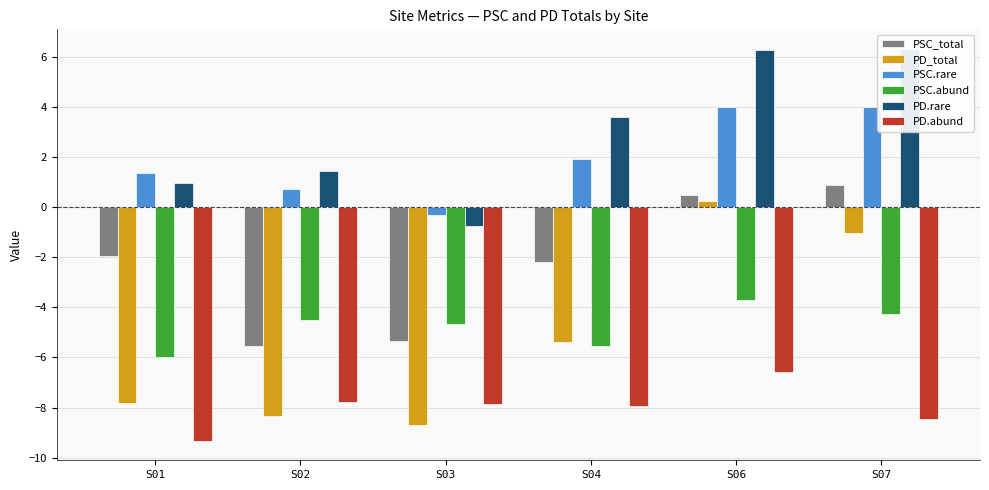

Which label corresponds to the smallest value in the chart?

S01